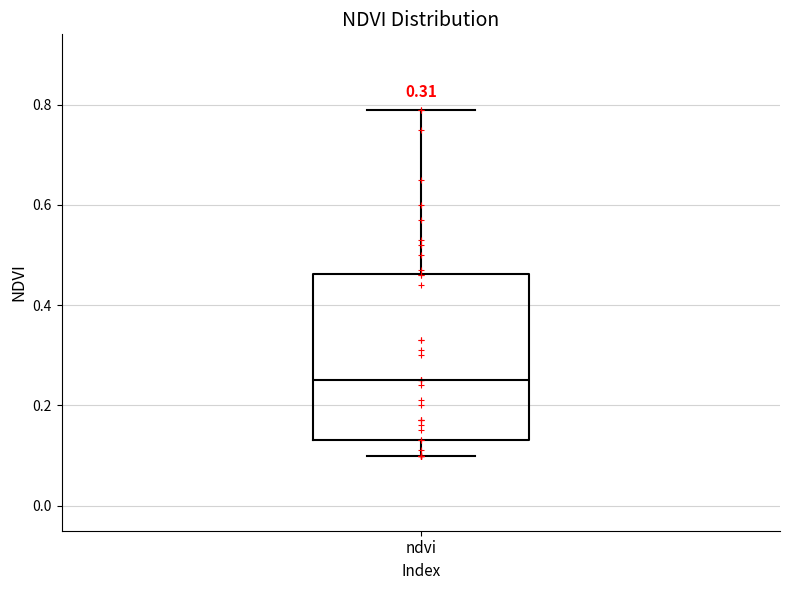

Read this box plot against the y-axis: the position of the median line, the range covered by the box, and the ends of both whiskers. The values are not printed on the chart, so give them approximately, as read against the axis.

median 0.26, box 0.14 to 0.46, whiskers 0.10 to 0.80